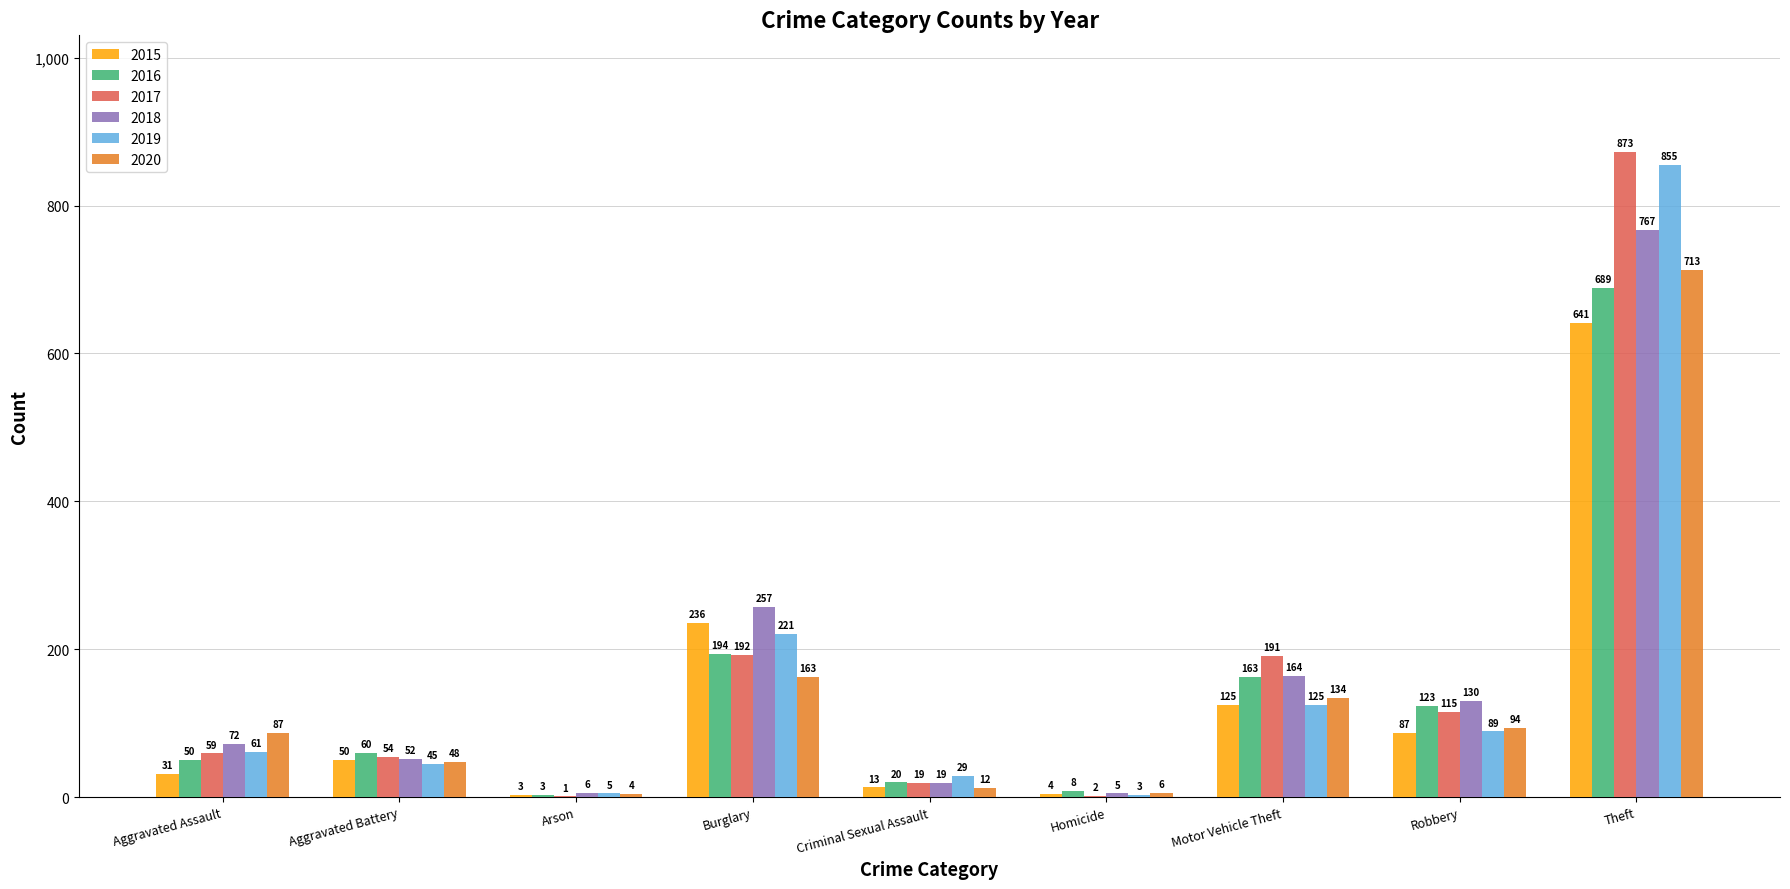

Between Motor Vehicle Theft and Robbery, which series saw the biggest shift?

2017